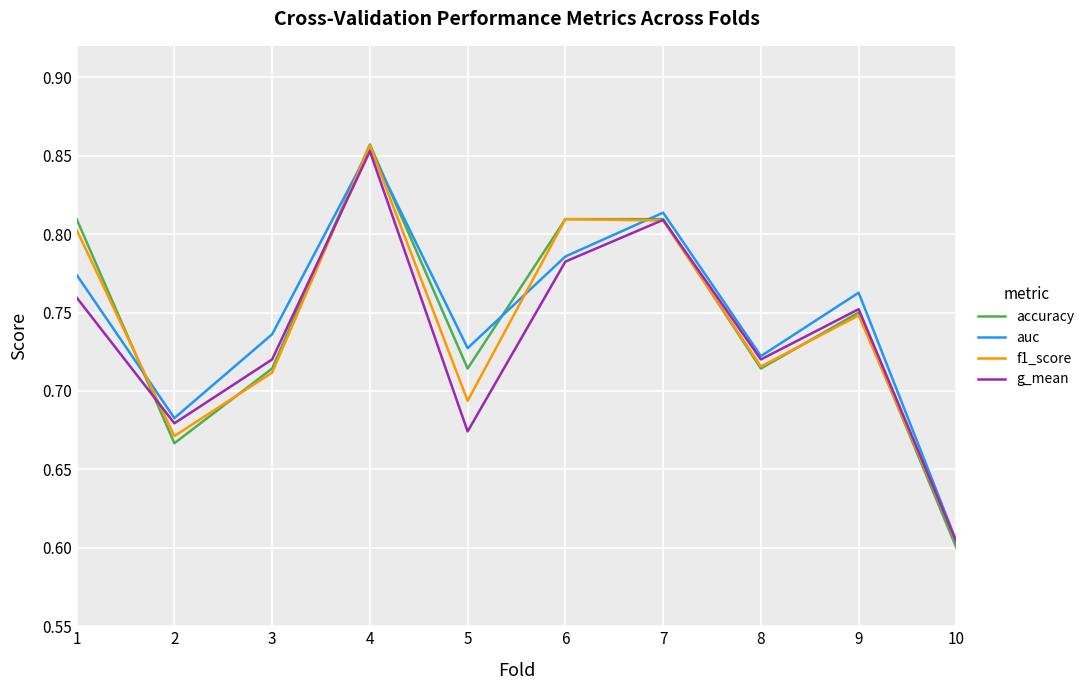

The value of auc at 2 is 1.2. True or false?

False